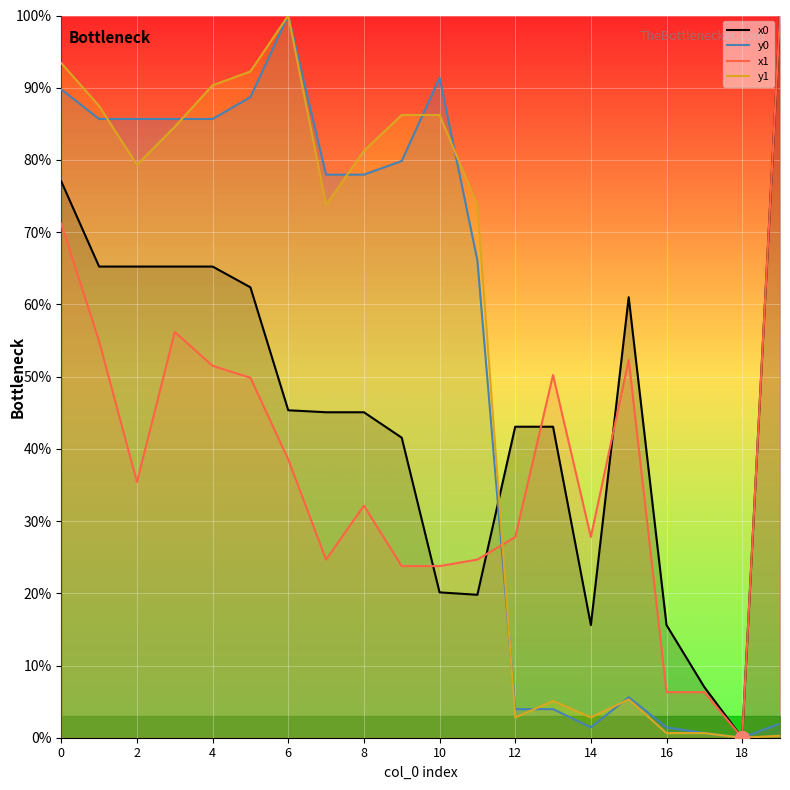

At which category does x0 reach its first local valley?

11